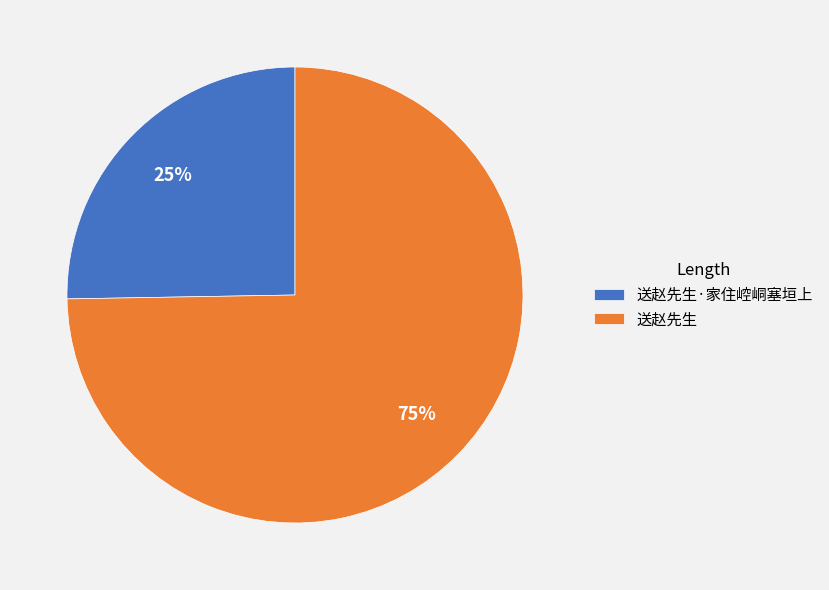

To the nearest percent, what percentage of the pie is 送赵先生?

75%